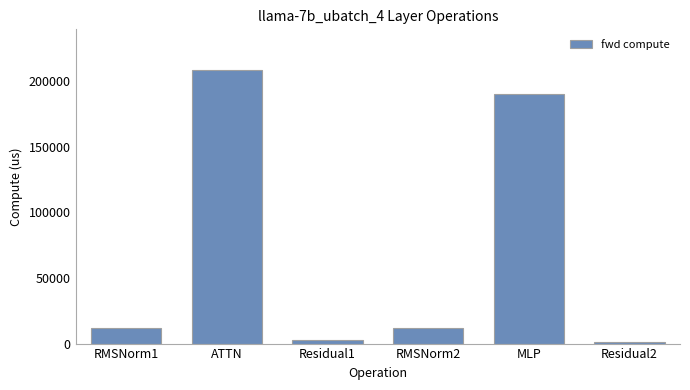

Is it true that the value at ATTN is 208230.8?

True